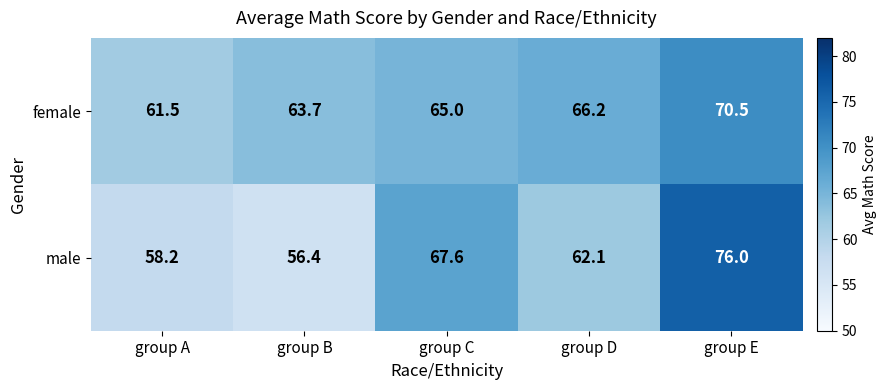

Count the number of categories in the chart.

5